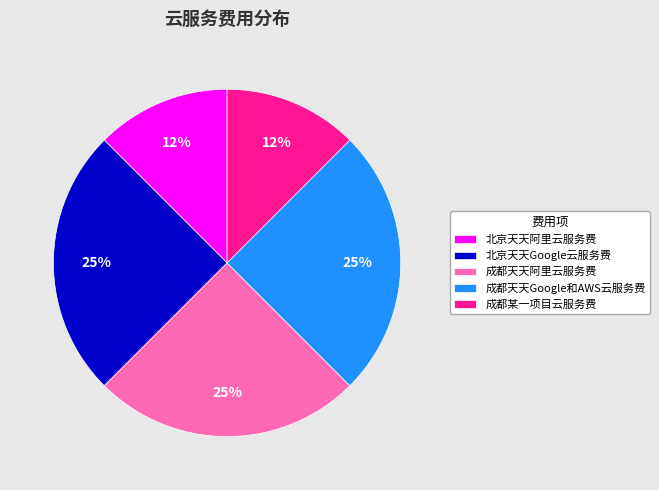

Do 成都某一项目云服务费 and 成都天天阿里云服务费 together represent more than half of the pie?

No